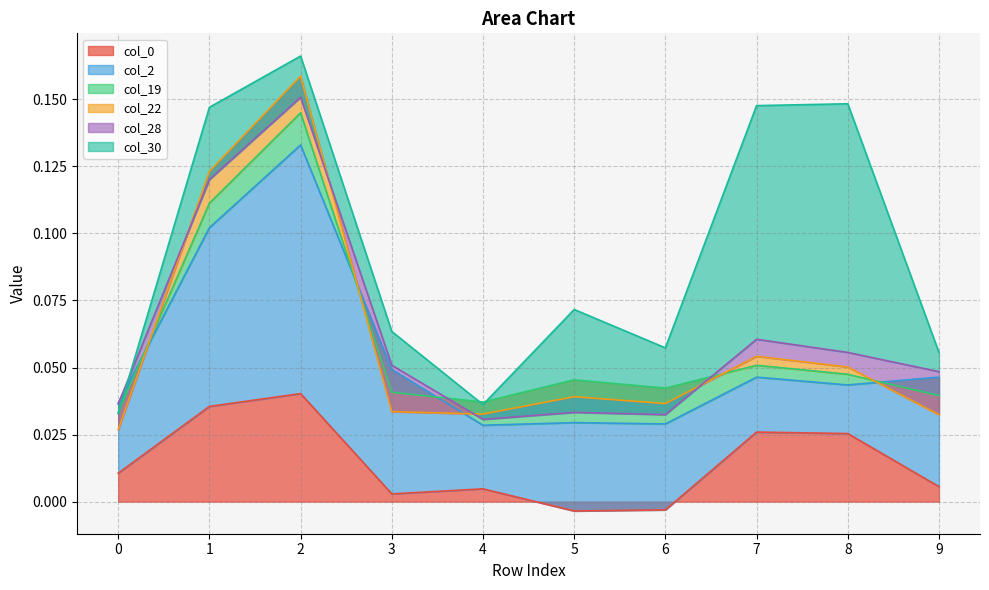

What is the difference between the second highest and minimum values in the col_30 series?

0.1